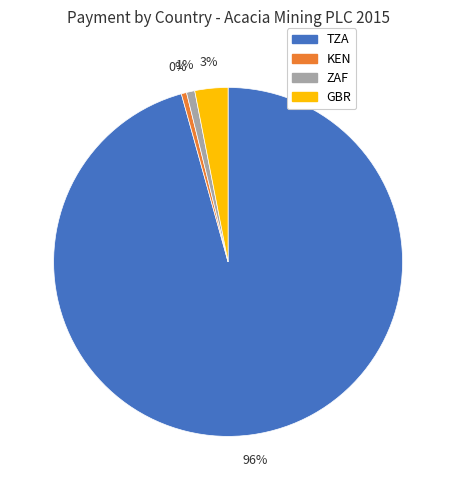

Does any single category account for the majority?

Yes